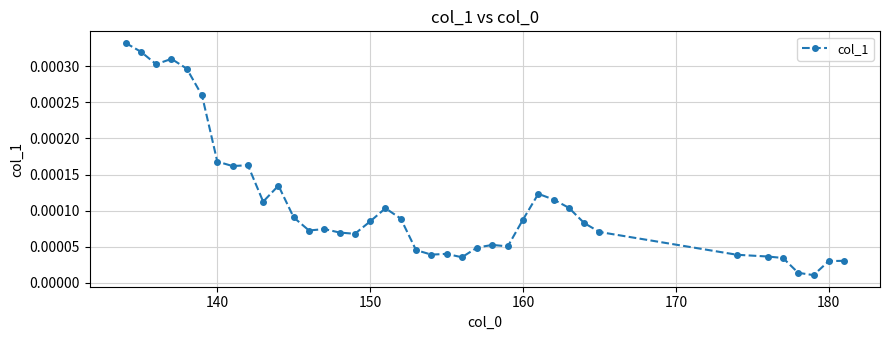

True or false: the data has more than 2 interior local peaks.

True